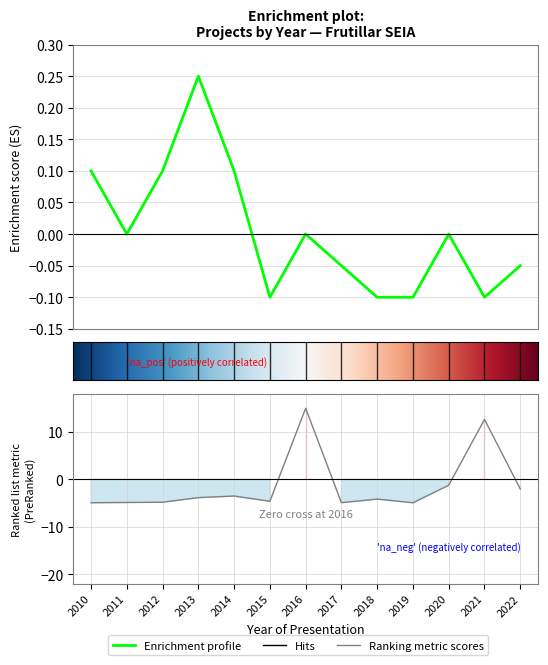

At which category does Total Investment (MMU$) reach its first local peak?

2014